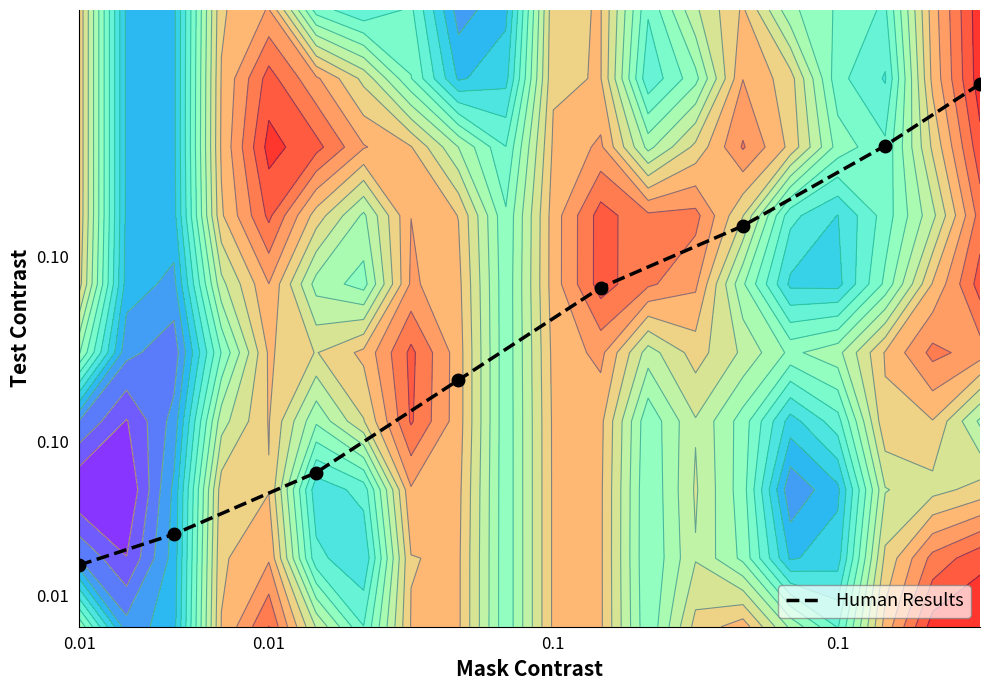

Which label corresponds to the smallest value in the chart?

0.01